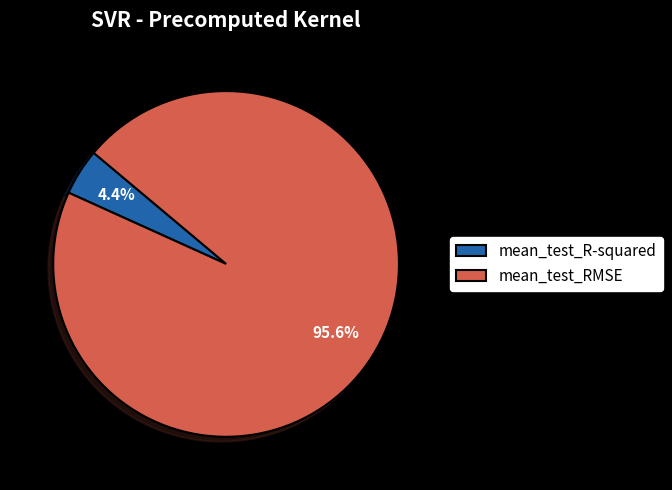

What percentage is NOT represented by mean_test_R-squared?

95.6%